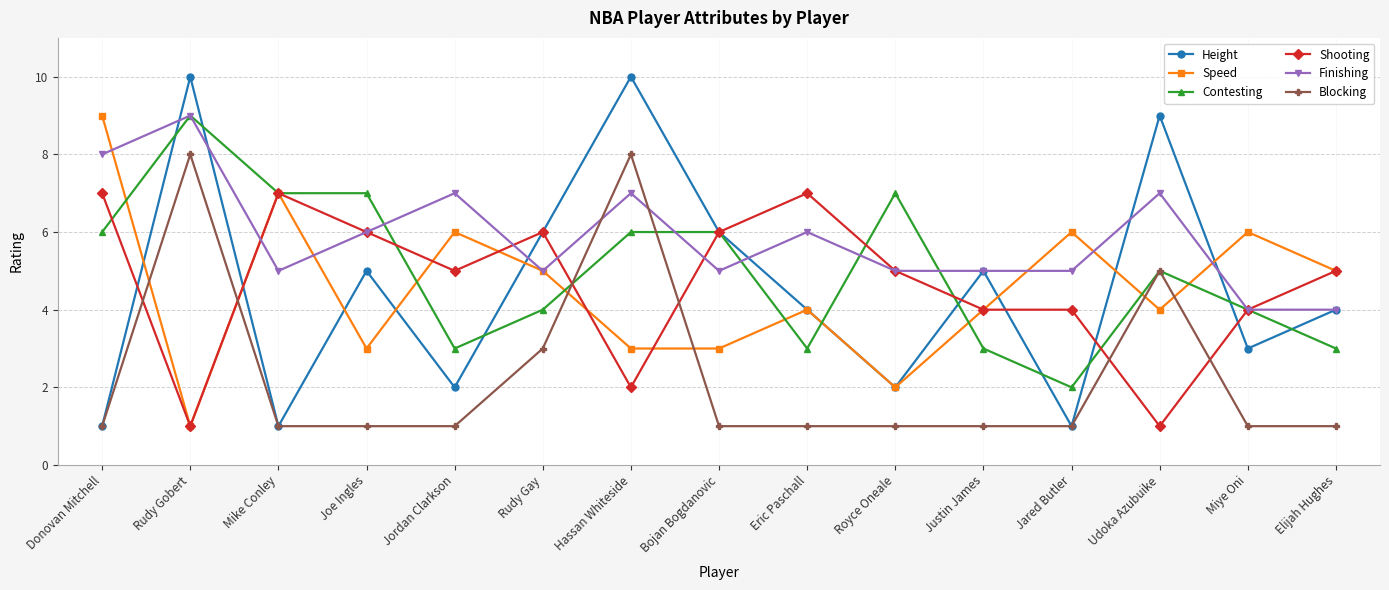

Does the chart display data point markers on the line(s)?

Yes